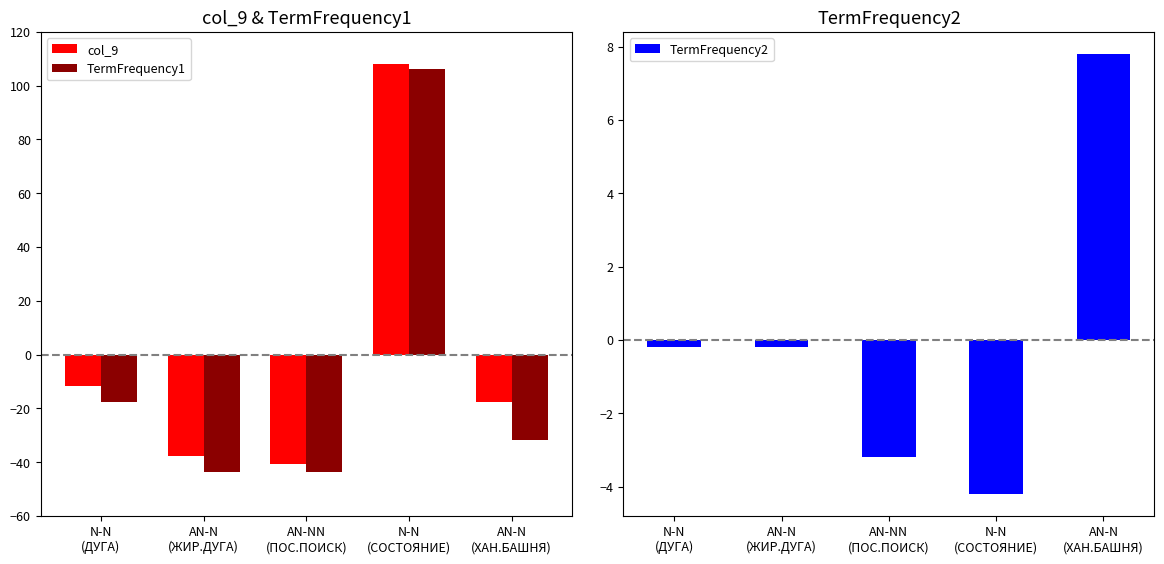

How many values in TermFrequency1 are above zero?

1